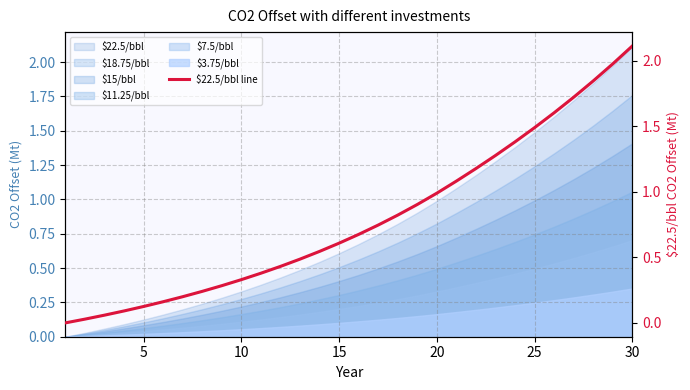

True or false: there are more than 2 points higher than both neighbors.

False